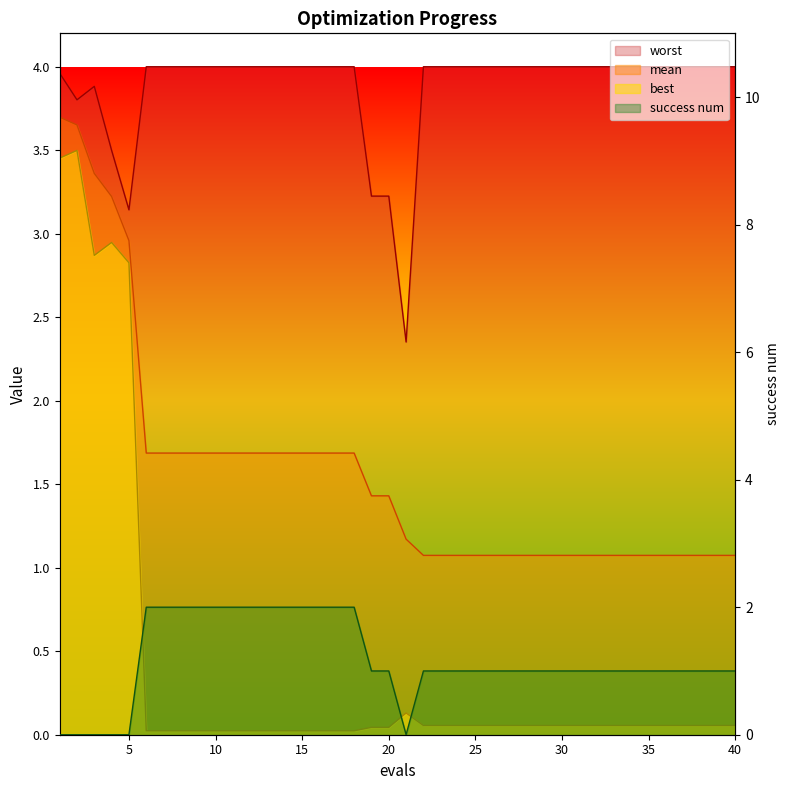

What is the difference between the second highest and minimum values in the best series?

3.4